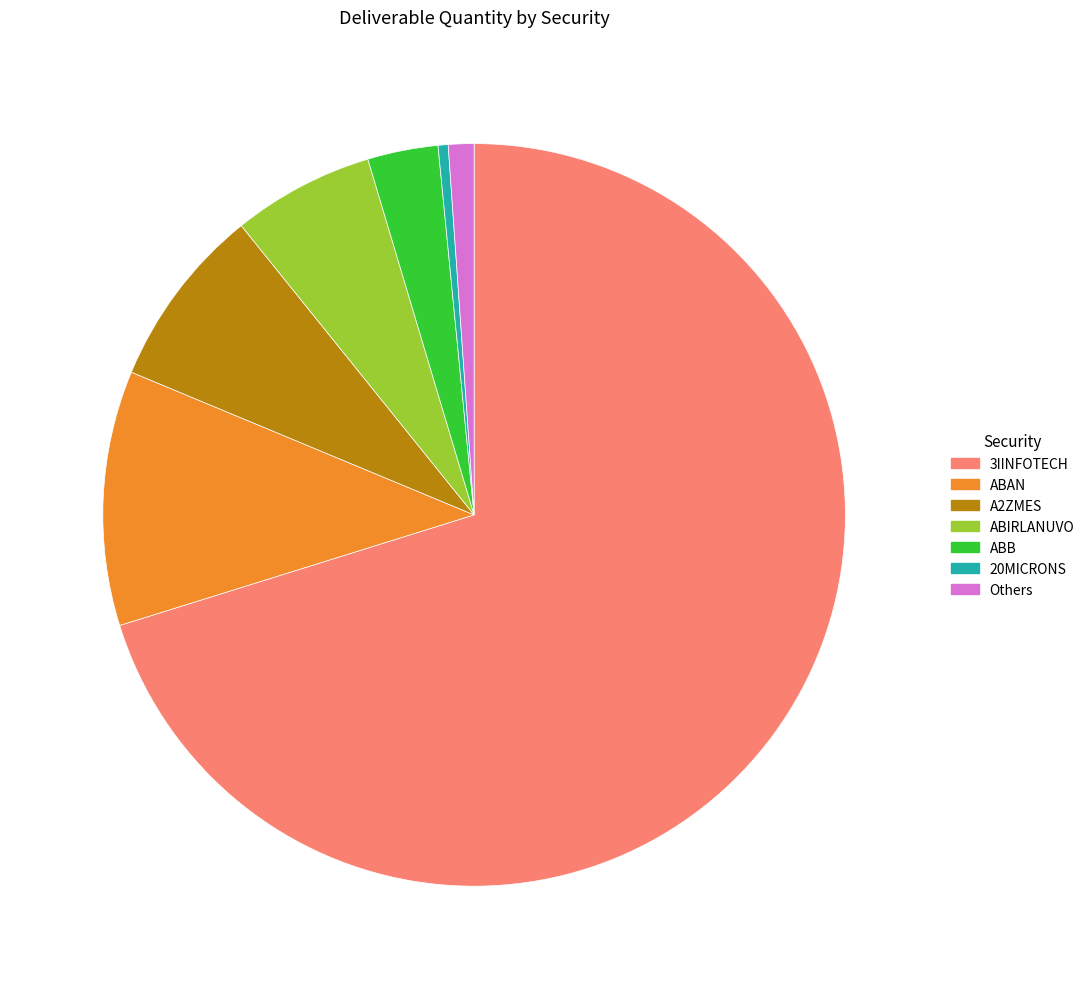

Does ABIRLANUVO account for over 50% of the chart?

No